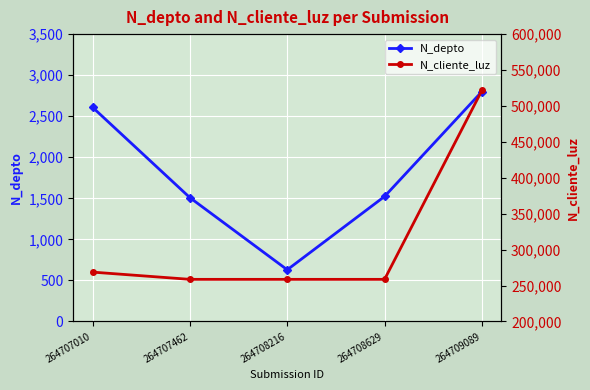

What is the value of the N_depto point at the 4th from the left?

1523